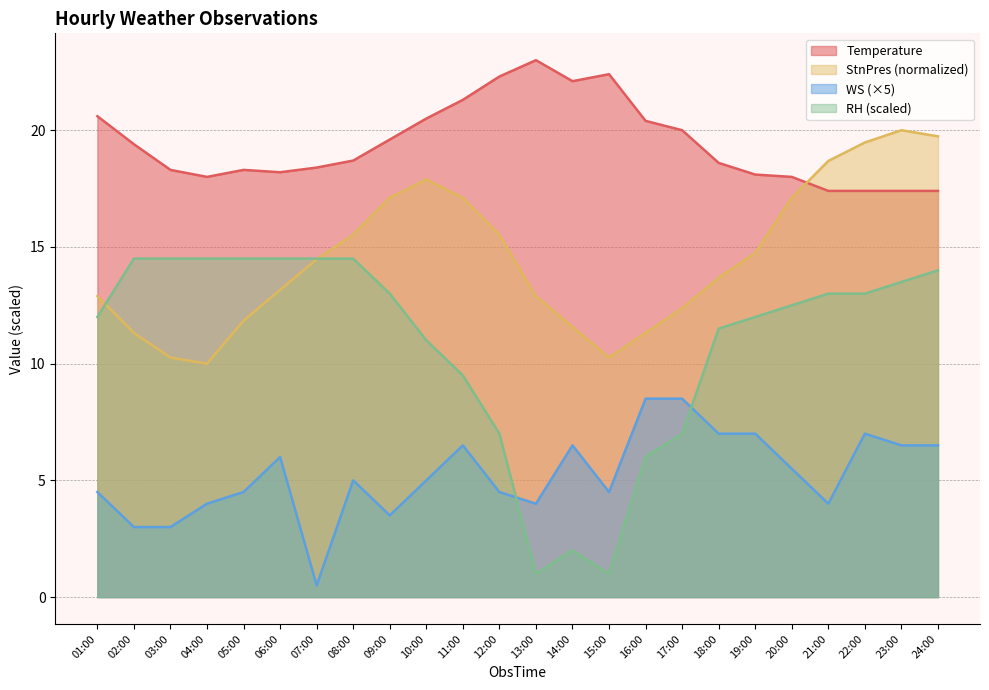

What is the value of the StnPres_norm point at the 12th from the left?

15.5